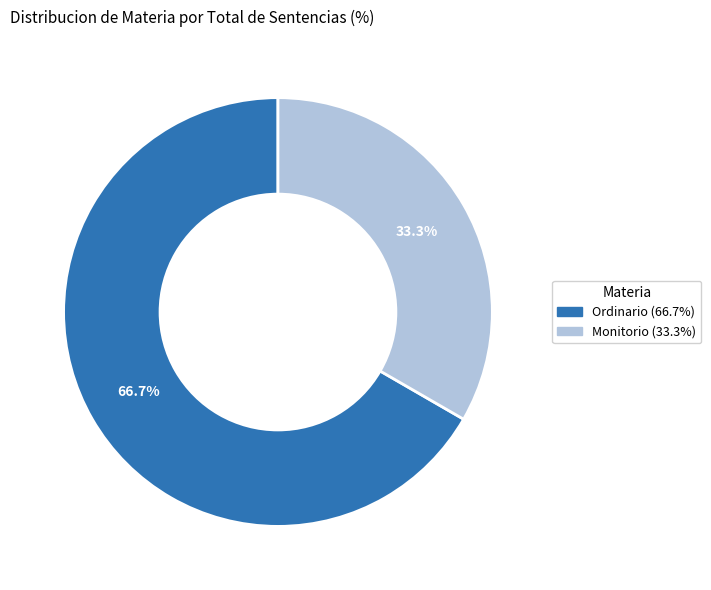

Which has a higher value, Monitorio or Ordinario?

Ordinario